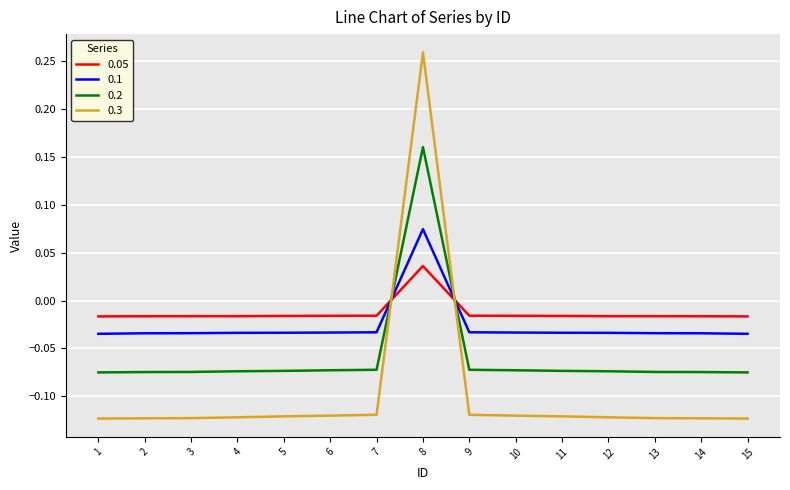

How many negative values does the 0.05 series have?

14